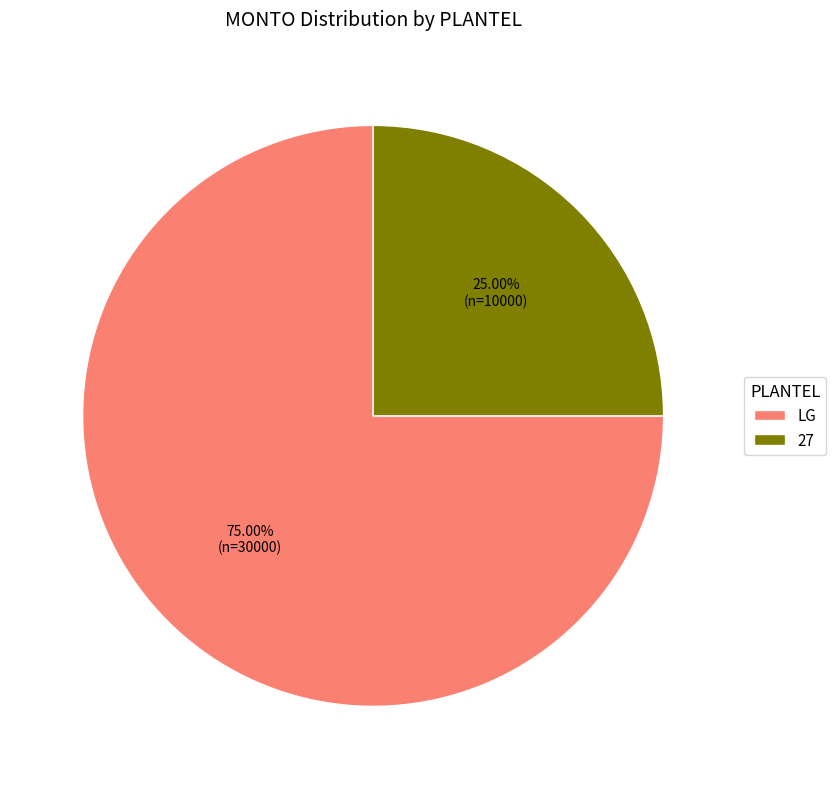

To the nearest percent, what portion does 27 represent?

25%